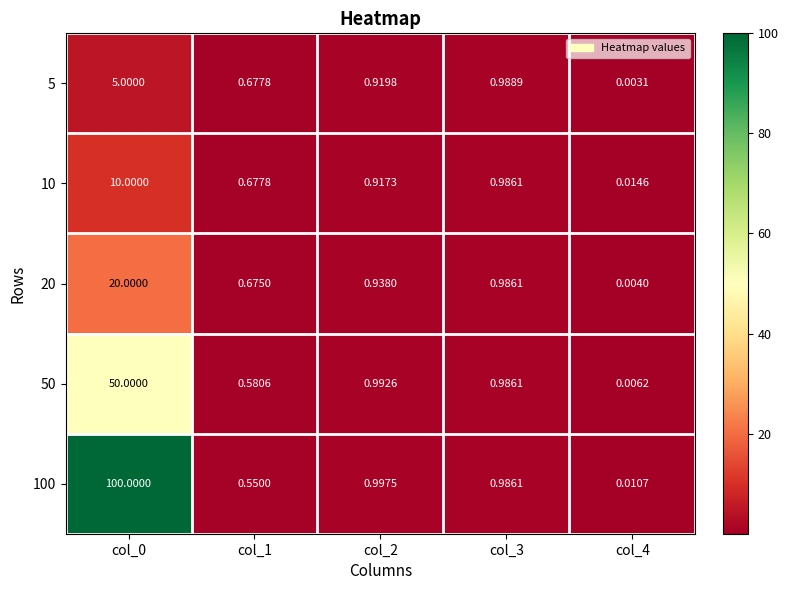

Which series has the largest total across all categories?

100